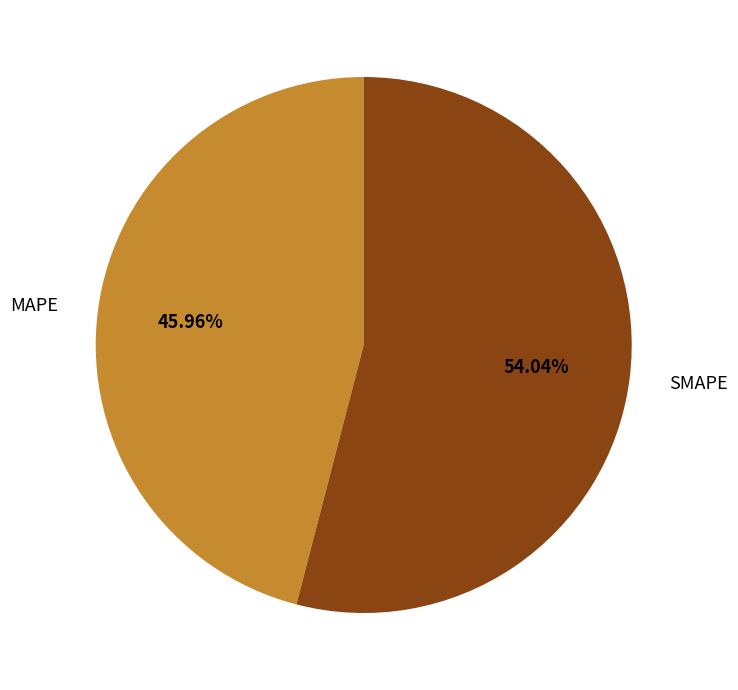

Between MAPE and SMAPE, which is larger?

SMAPE